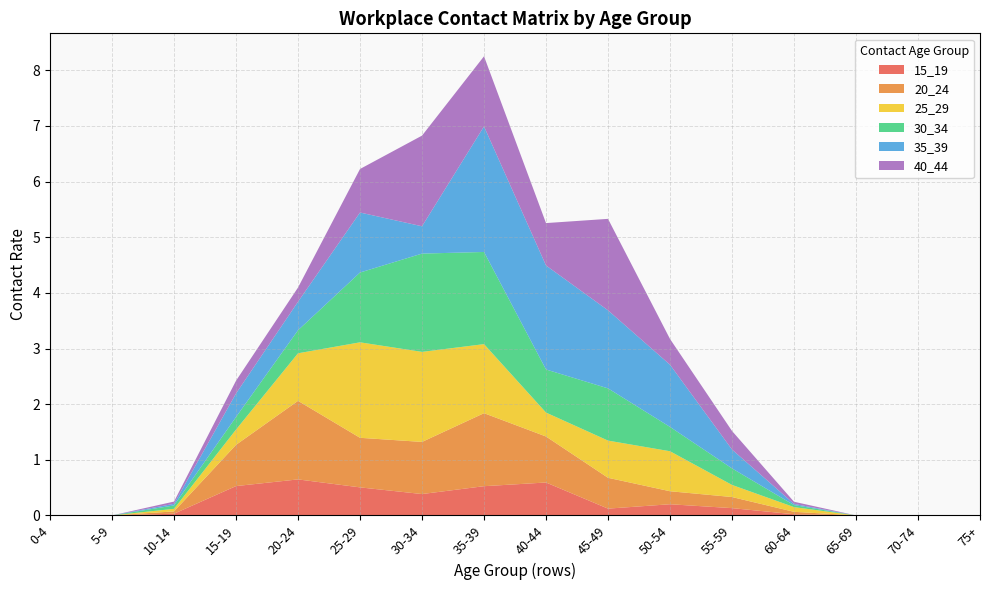

Reading left to right, list all the values displayed in this chart.

15_19: 0-4=0.0	5-9=0.0	10-14=0.0	15-19=0.5	20-24=0.6	25-29=0.5	30-34=0.4	35-39=0.5	40-44=0.6	45-49=0.1	50-54=0.2	55-59=0.1	60-64=0.0	65-69=0.0	70-74=0.0	75+=0.0
20_24: 0-4=0.0	5-9=0.0	10-14=0.0	15-19=0.7	20-24=1.4	25-29=0.9	30-34=0.9	35-39=1.3	40-44=0.8	45-49=0.6	50-54=0.2	55-59=0.2	60-64=0.0	65-69=0.0	70-74=0.0	75+=0.0
25_29: 0-4=0.0	5-9=0.0	10-14=0.0	15-19=0.3	20-24=0.9	25-29=1.7	30-34=1.6	35-39=1.2	40-44=0.4	45-49=0.7	50-54=0.7	55-59=0.2	60-64=0.1	65-69=0.0	70-74=0.0	75+=0.0
30_34: 0-4=0.0	5-9=0.0	10-14=0.1	15-19=0.2	20-24=0.4	25-29=1.3	30-34=1.8	35-39=1.7	40-44=0.8	45-49=0.9	50-54=0.4	55-59=0.3	60-64=0.0	65-69=0.0	70-74=0.0	75+=0.0
35_39: 0-4=0.0	5-9=0.0	10-14=0.0	15-19=0.4	20-24=0.5	25-29=1.1	30-34=0.5	35-39=2.3	40-44=1.9	45-49=1.4	50-54=1.1	55-59=0.3	60-64=0.0	65-69=0.0	70-74=0.0	75+=0.0
40_44: 0-4=0.0	5-9=0.0	10-14=0.0	15-19=0.2	20-24=0.3	25-29=0.8	30-34=1.6	35-39=1.3	40-44=0.8	45-49=1.6	50-54=0.5	55-59=0.3	60-64=0.0	65-69=0.0	70-74=0.0	75+=0.0